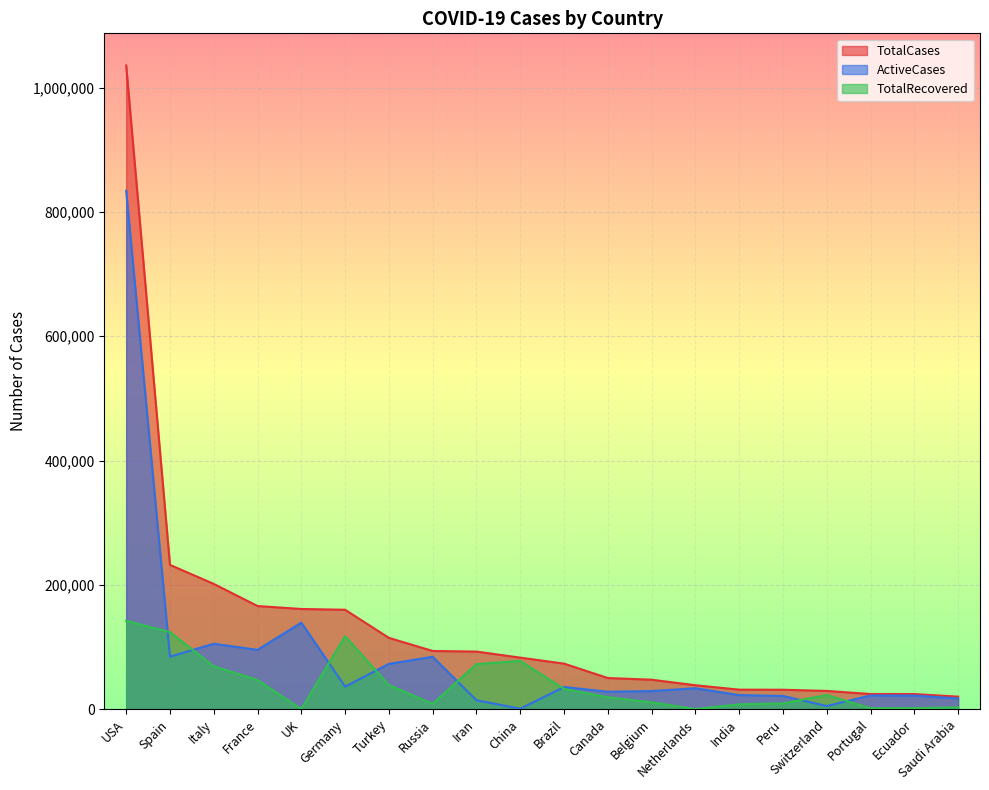

How many times do ActiveCases and TotalRecovered cross each other?

8